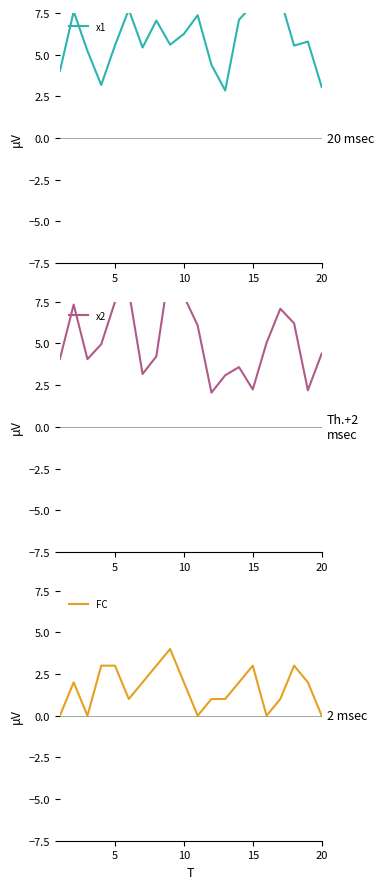

What is the maximum value for FC?

4